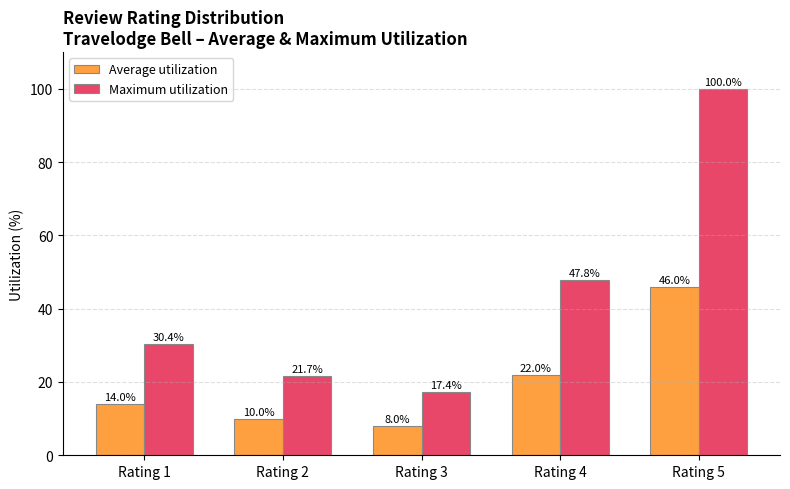

List the series in order of their overall mean, lowest first.

Average utilization, Maximum utilization